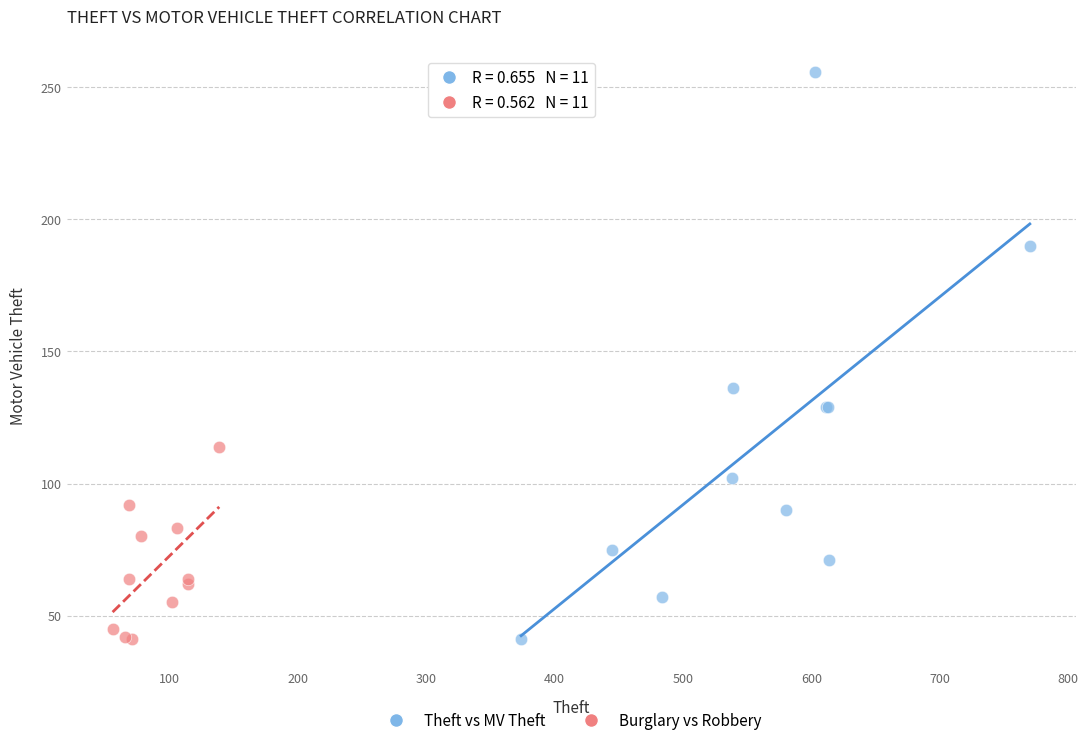

Which series has the largest Y range (max minus min)?

Theft vs MV Theft